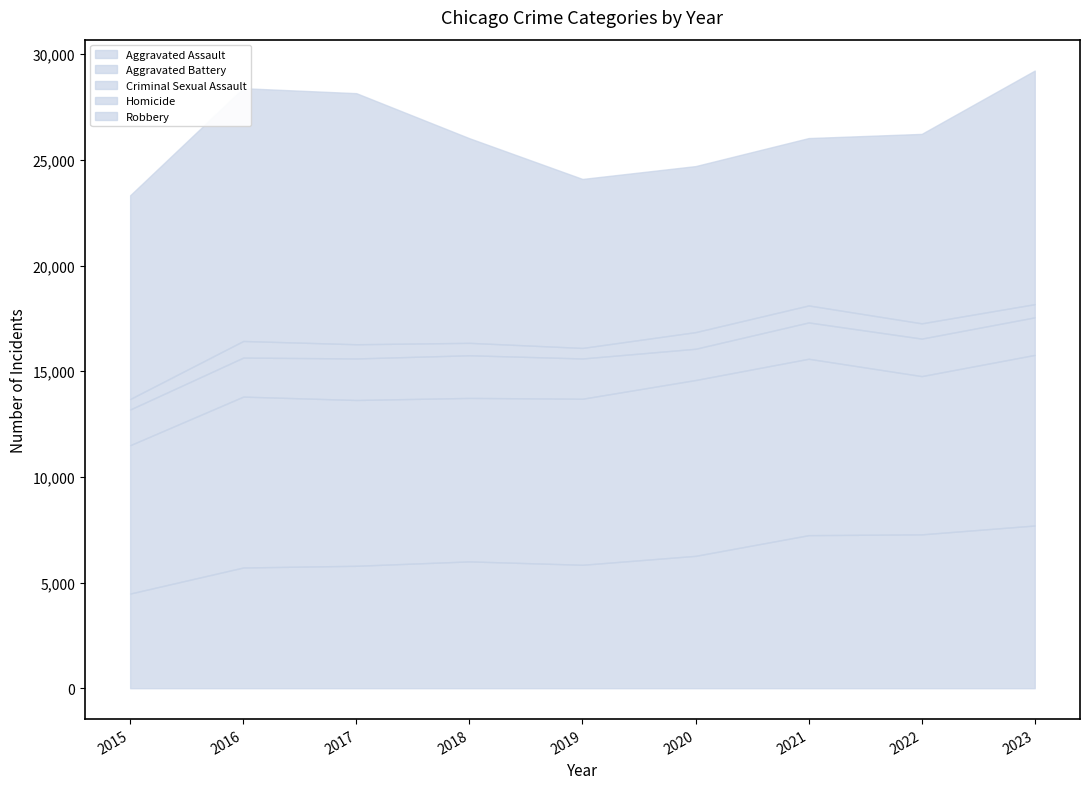

Is the value of Homicide at 2023 greater than the value of Aggravated Assault at 2022?

No